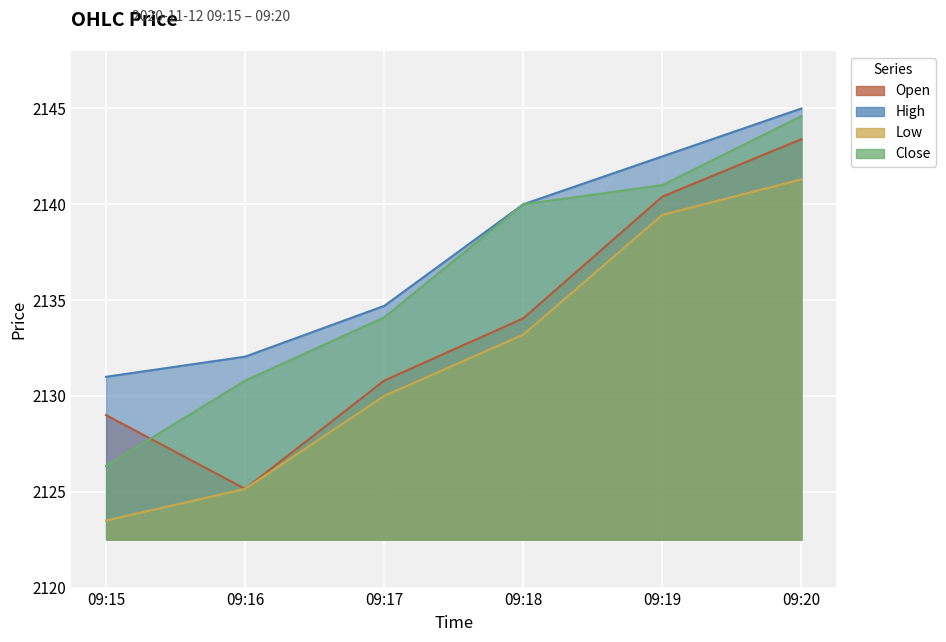

At which label does Close reach its peak?

09:20